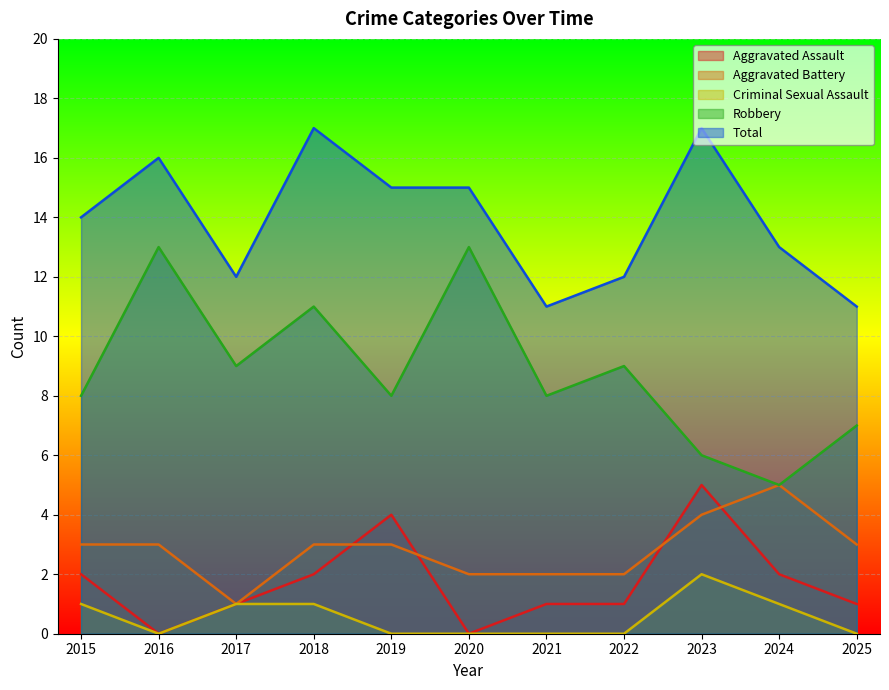

What are all the series names shown in the legend?

Aggravated Assault, Aggravated Battery, Criminal Sexual Assault, Robbery, Total